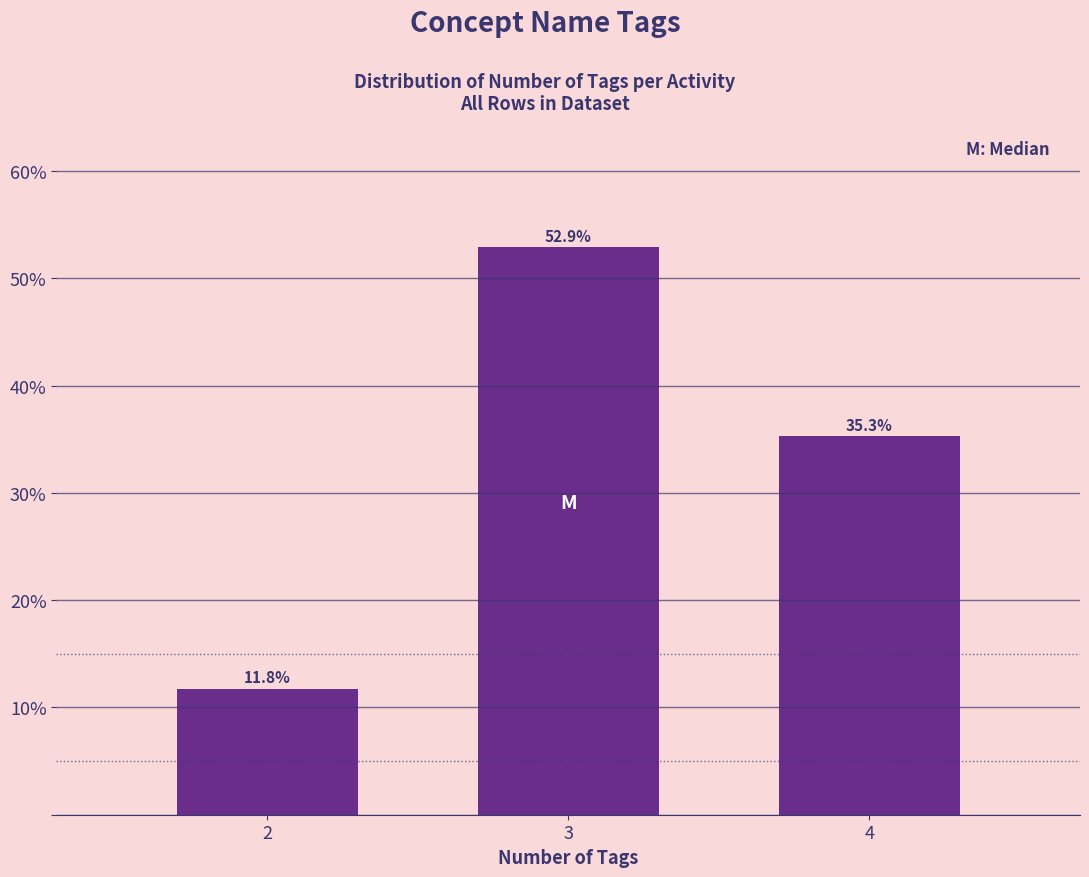

Reading right to left, list all the values displayed in this chart.

35.3	52.9	11.8